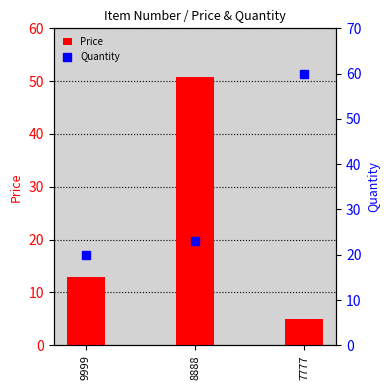

List the labels in order of Price value, largest first.

8888, 9999, 7777